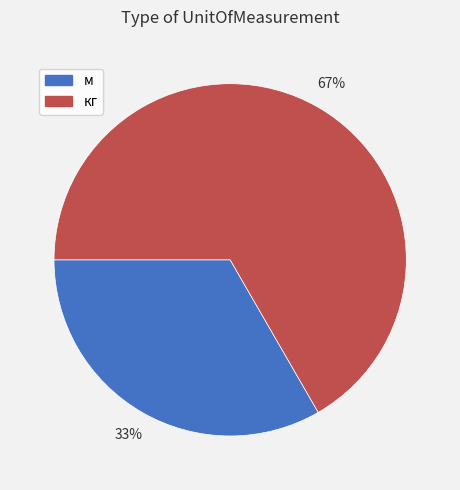

Which category accounts for the majority?

кг